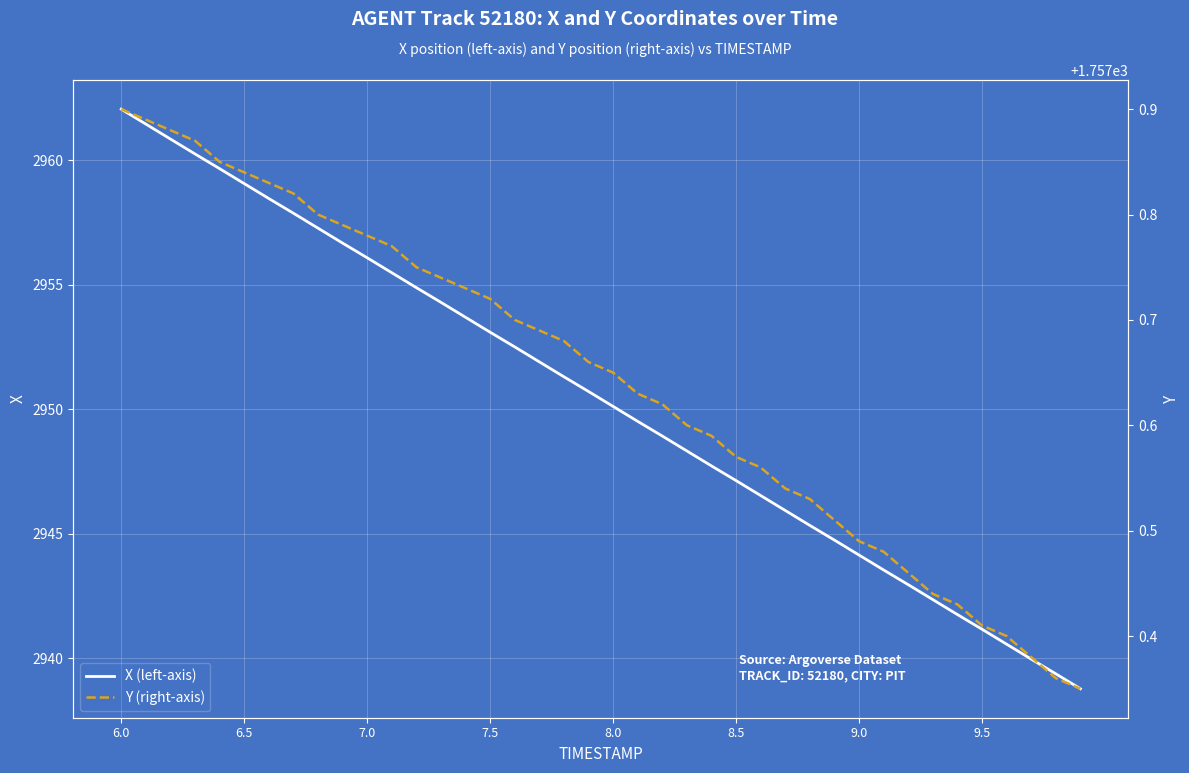

What is the highest value of the X (left-axis) series?

2962.1